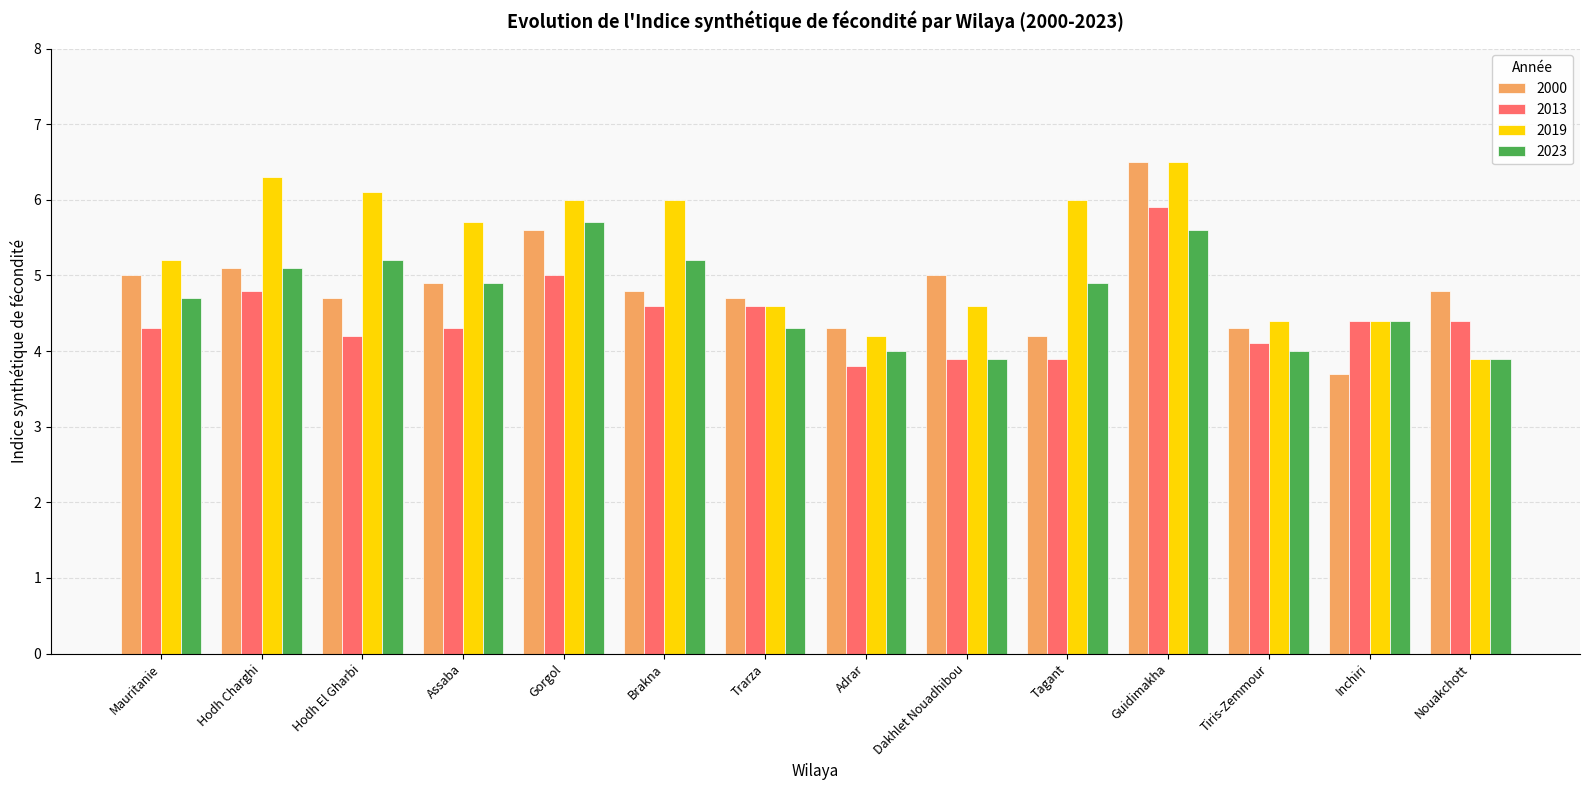

What is the difference between the 2013 values at Hodh El Gharbi and Adrar?

0.4